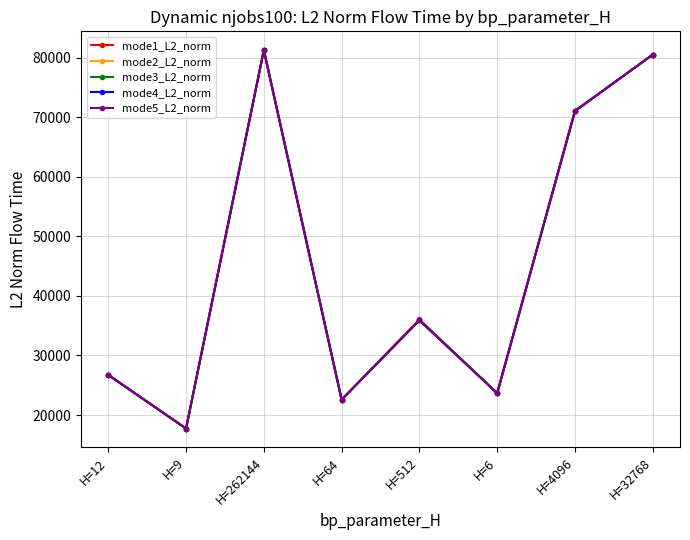

Does the chart have visible grid lines?

Yes